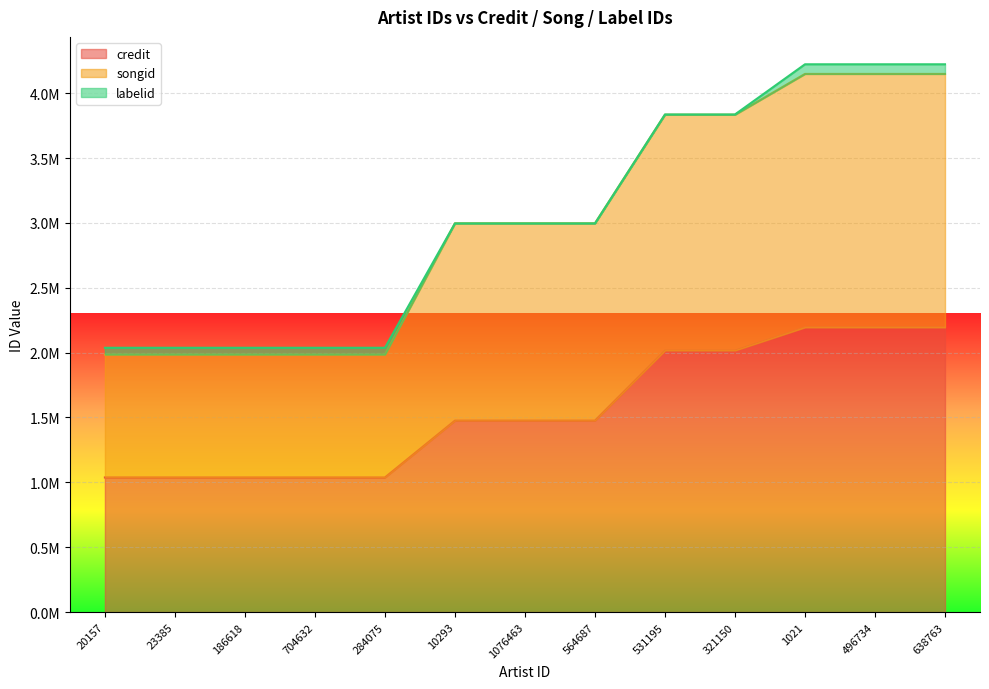

True or false: songid has more than 2 interior local peaks.

False